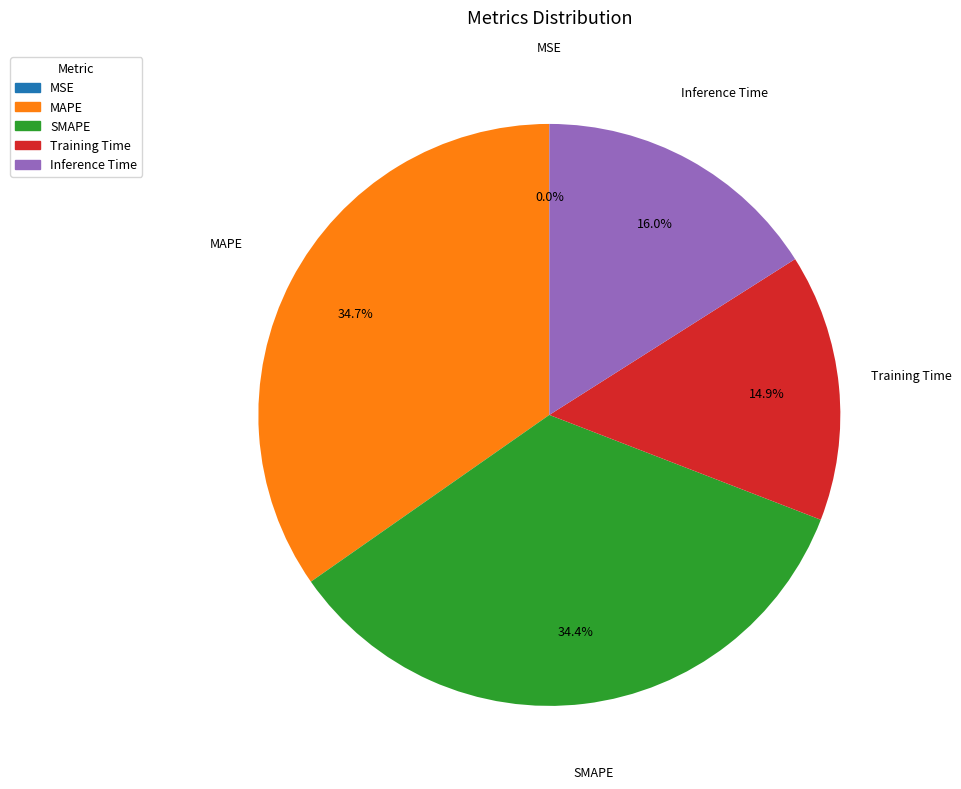

What is the ratio of the value at MAPE to the value at SMAPE?

1.0